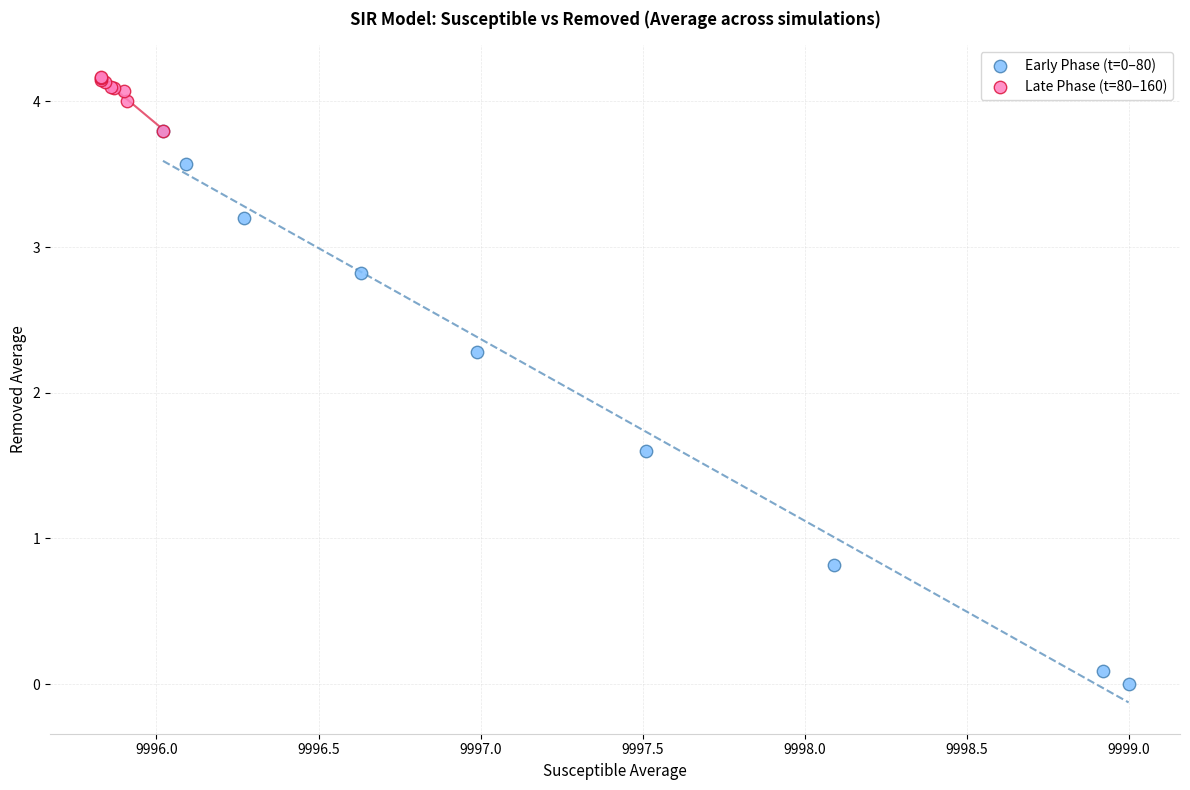

Which series reaches the minimum Y coordinate?

Early Phase (t=0–80)